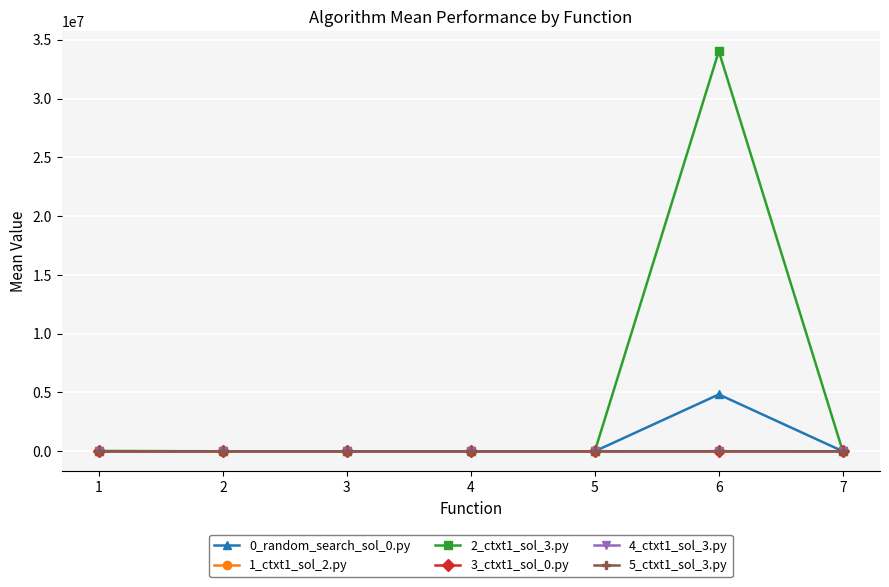

At which label does 1_ctxt1_sol_2.py first exceed 3?

1